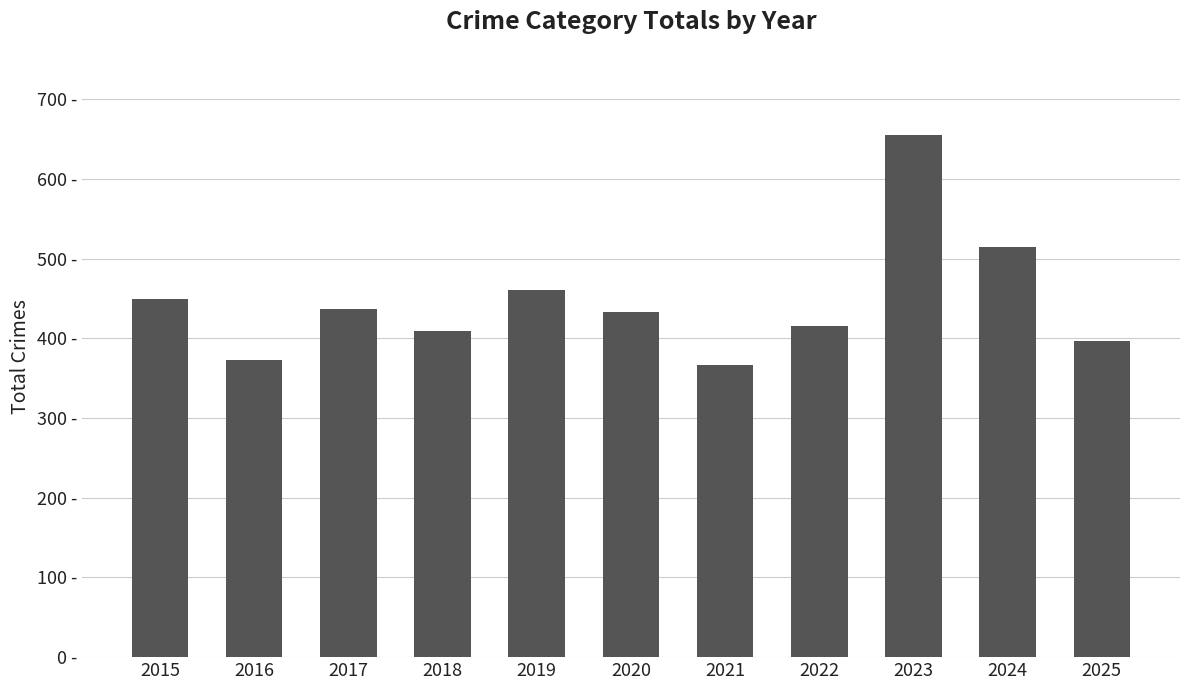

Are the bars horizontal?

No